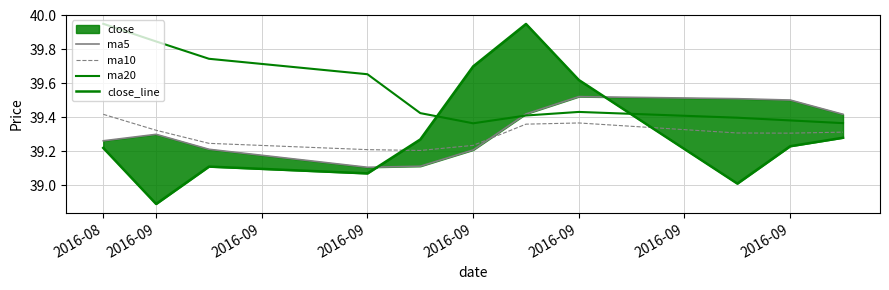

What is the spread (max minus min) of values at 2016-09?

1.0